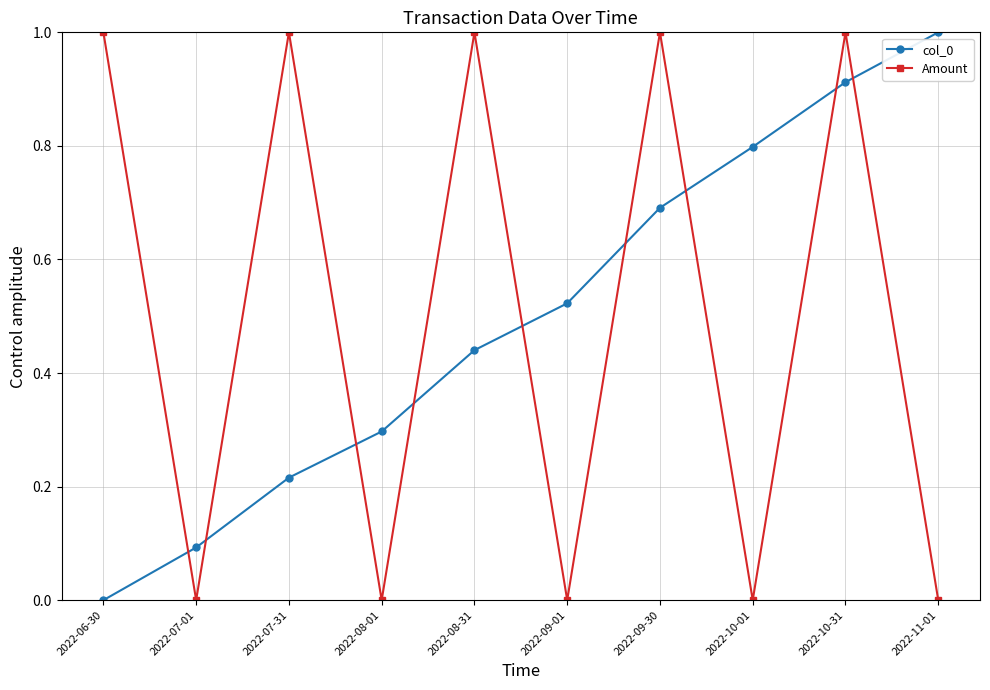

At which category is the sum across all series the highest?

2022-10-31